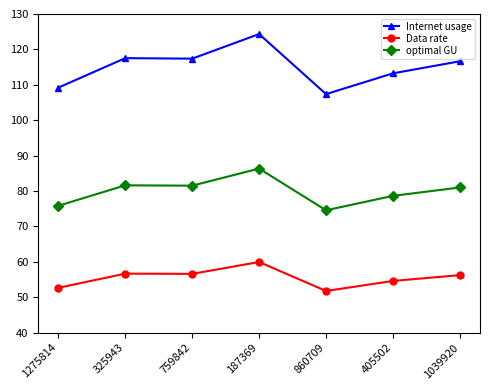

Which series has the largest total across all categories?

Internet usage